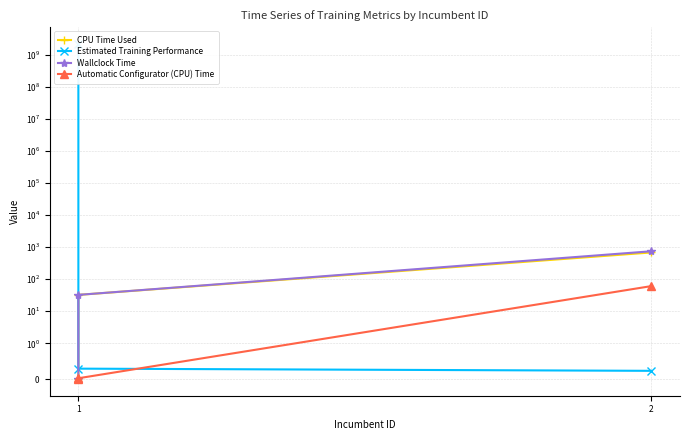

At 2, list the series in order from largest to smallest.

Wallclock Time, CPU Time Used, Automatic Configurator (CPU) Time, Estimated Training Performance